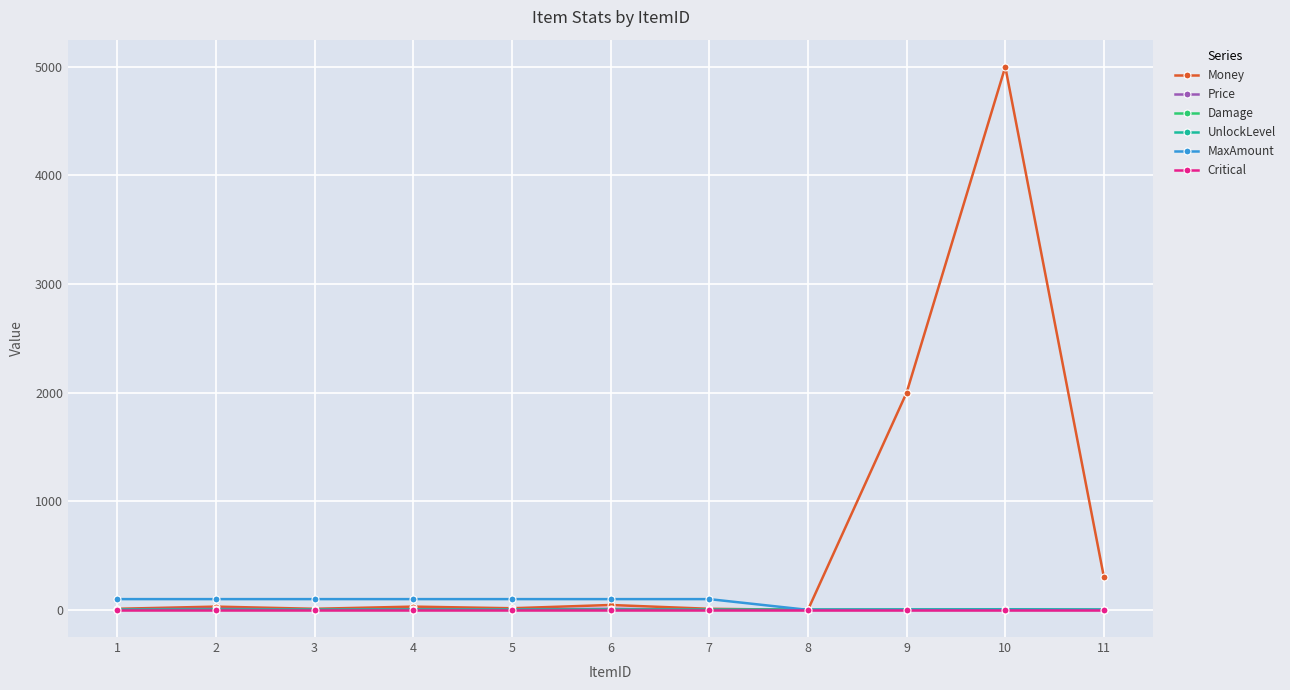

Which series has the widest spread of values?

Money